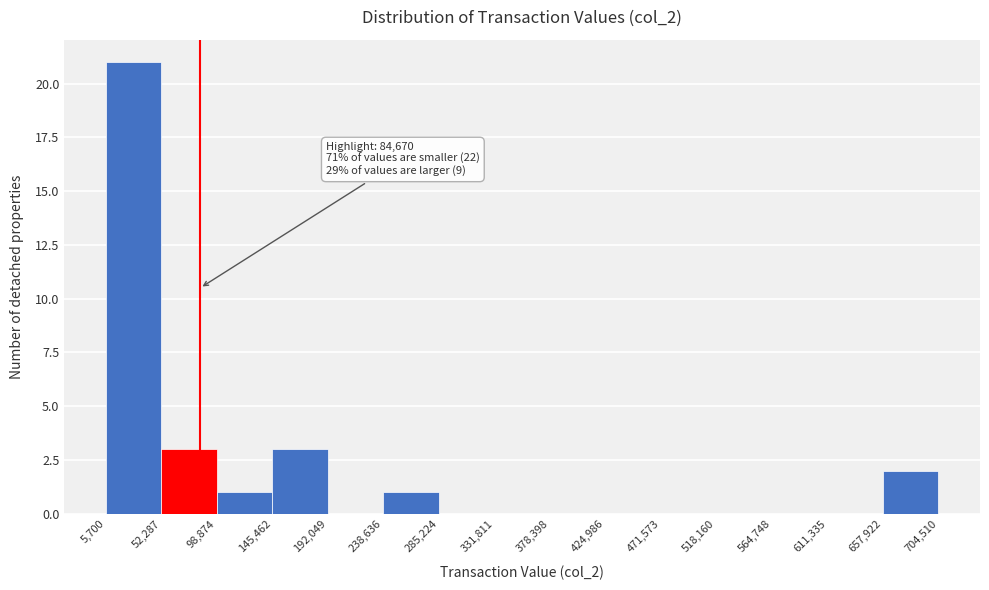

Which range on the x-axis has the tallest bar?

5,700 to 52,287